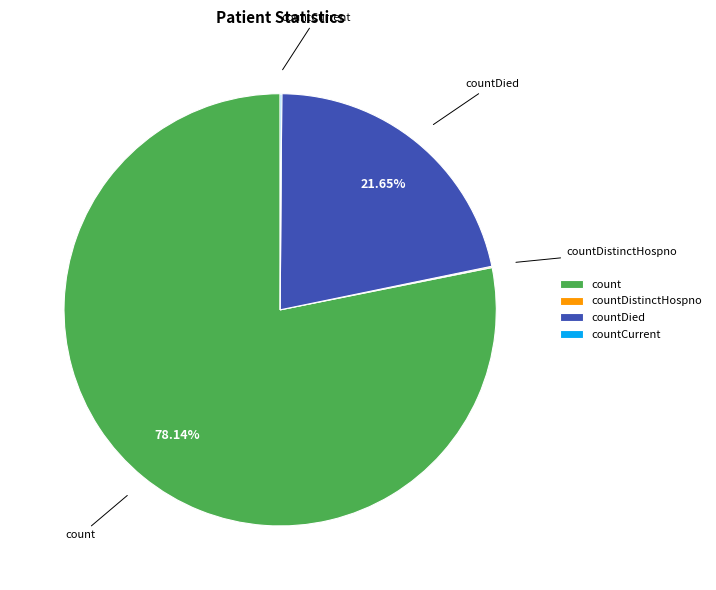

True or false: countDied accounts for 34% of the total.

False